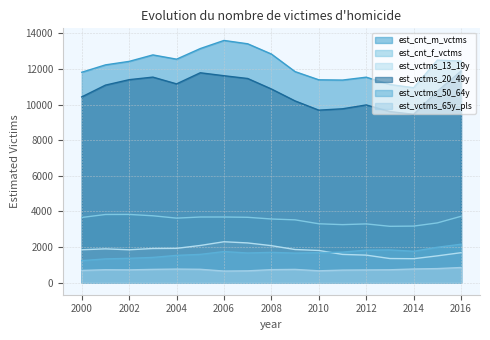

How many categories are shown in the chart?

17